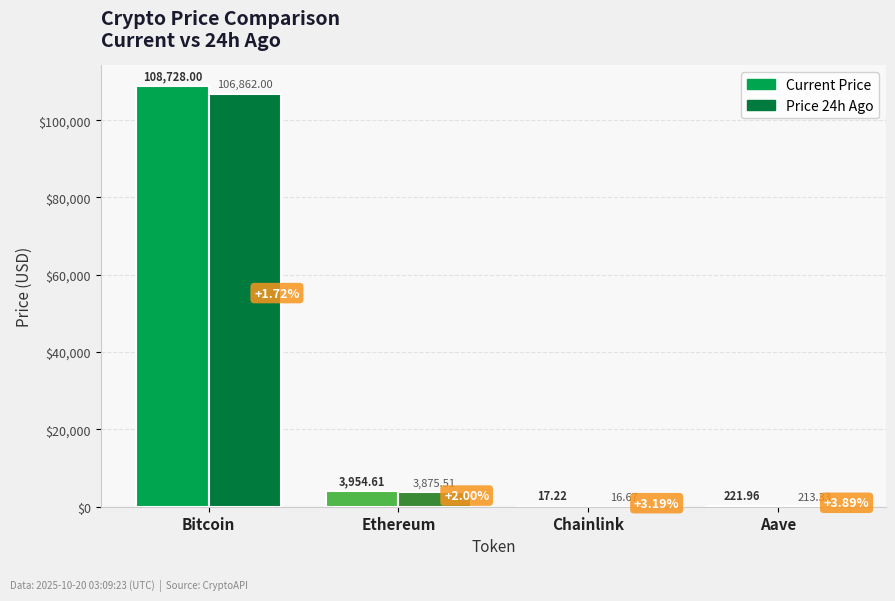

Reading right to left, list all the values displayed in this chart.

price: Aave=222.0	Chainlink=17.2	Ethereum=3954.6	Bitcoin=108728.0
price24hAgo: Aave=213.3	Chainlink=16.7	Ethereum=3875.5	Bitcoin=106862.0